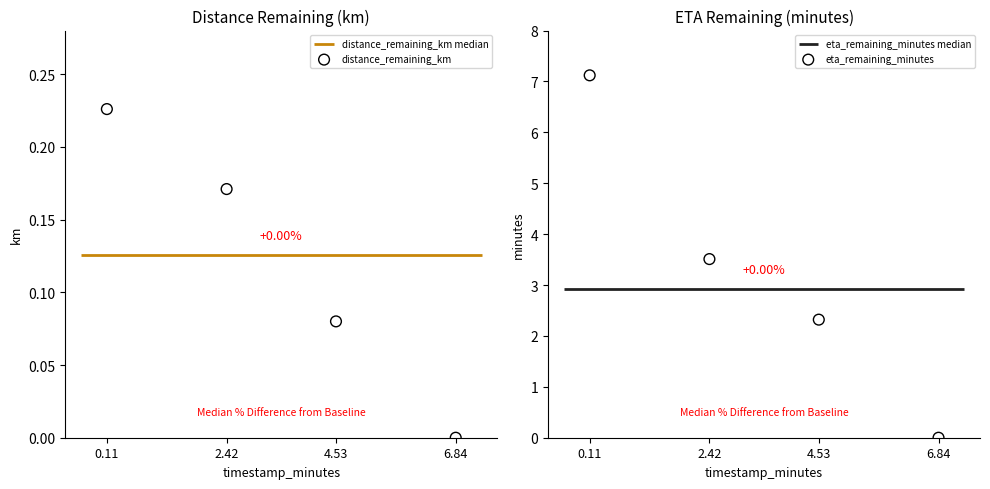

Which series has the largest total across all categories?

eta_remaining_minutes